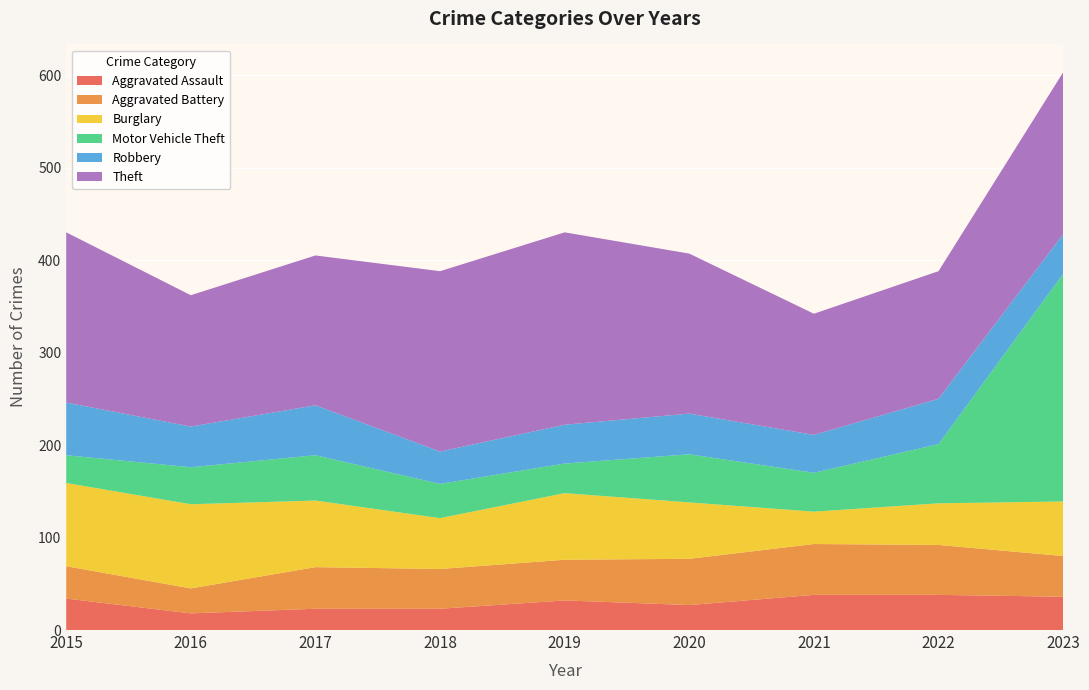

Reading right to left, list all the values displayed in this chart.

Aggravated Assault: 2023=36	2022=38	2021=38	2020=27	2019=32	2018=23	2017=23	2016=18	2015=34
Aggravated Battery: 2023=44	2022=54	2021=55	2020=50	2019=44	2018=43	2017=45	2016=27	2015=35
Burglary: 2023=59	2022=45	2021=35	2020=61	2019=72	2018=55	2017=72	2016=91	2015=90
Motor Vehicle Theft: 2023=246	2022=64	2021=42	2020=52	2019=32	2018=37	2017=49	2016=40	2015=30
Robbery: 2023=43	2022=49	2021=41	2020=44	2019=42	2018=35	2017=54	2016=44	2015=57
Theft: 2023=175	2022=138	2021=131	2020=173	2019=208	2018=195	2017=162	2016=142	2015=184